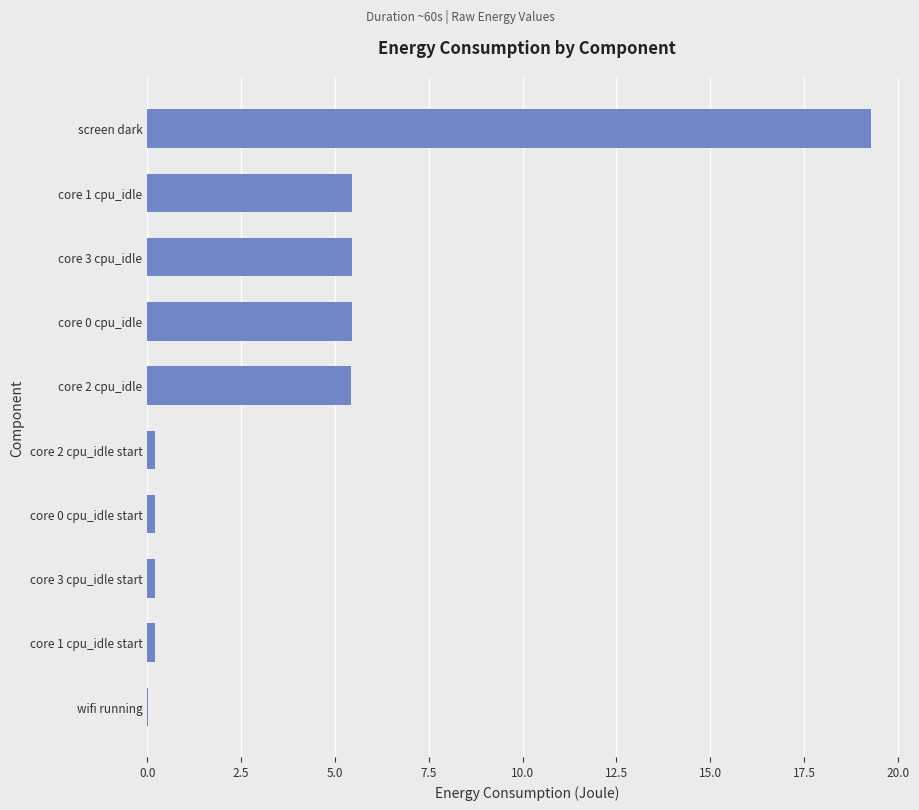

Which label corresponds to the largest value in the chart?

screen dark